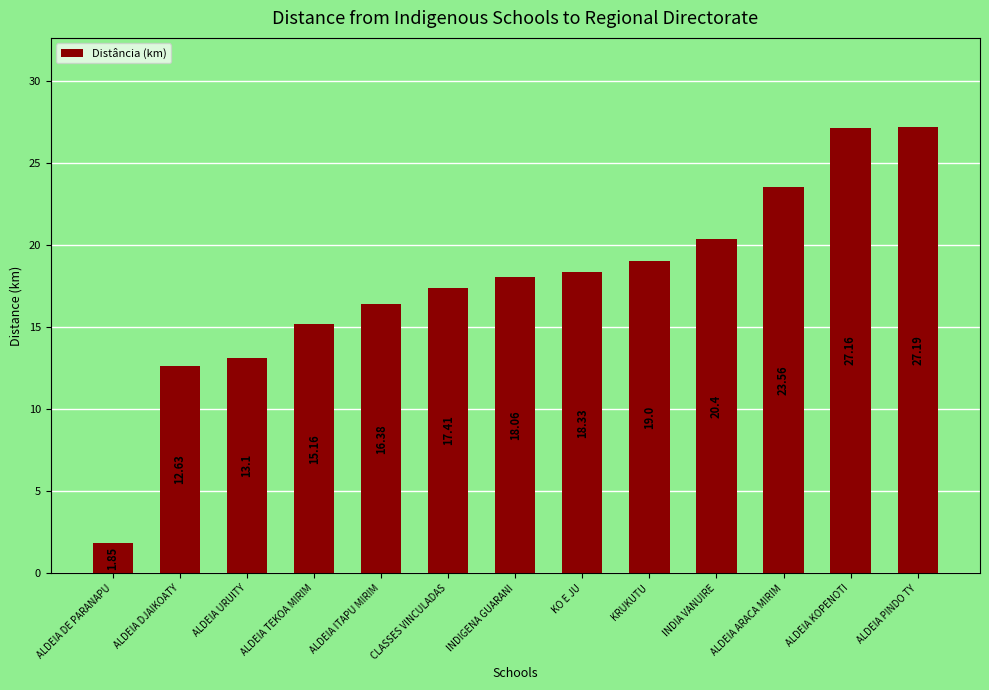

At which category does the chart reach its minimum across all series?

ALDEIA DE PARANAPU